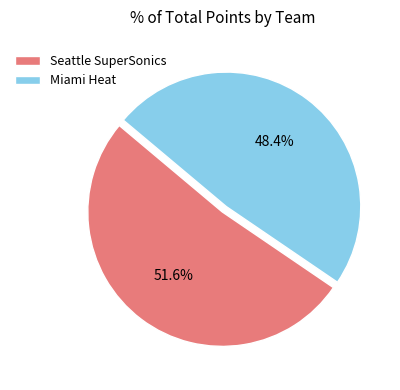

What is the largest slice in the pie chart?

Seattle SuperSonics